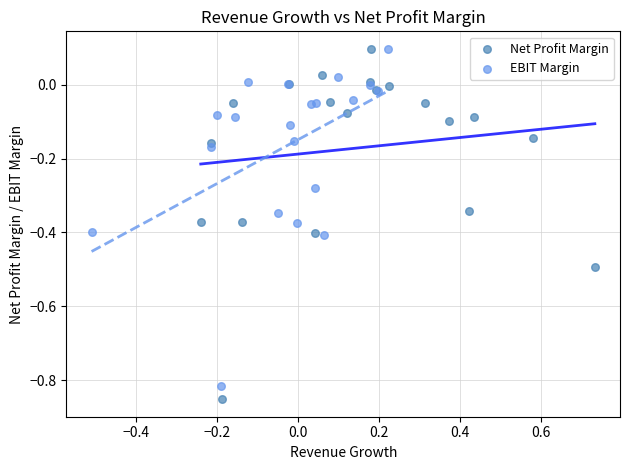

Which series has the widest spread of Y values?

Net Profit Margin